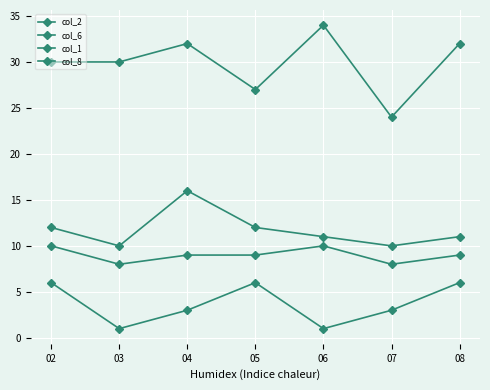

The value of col_2 at 02 is 21. True or false?

False